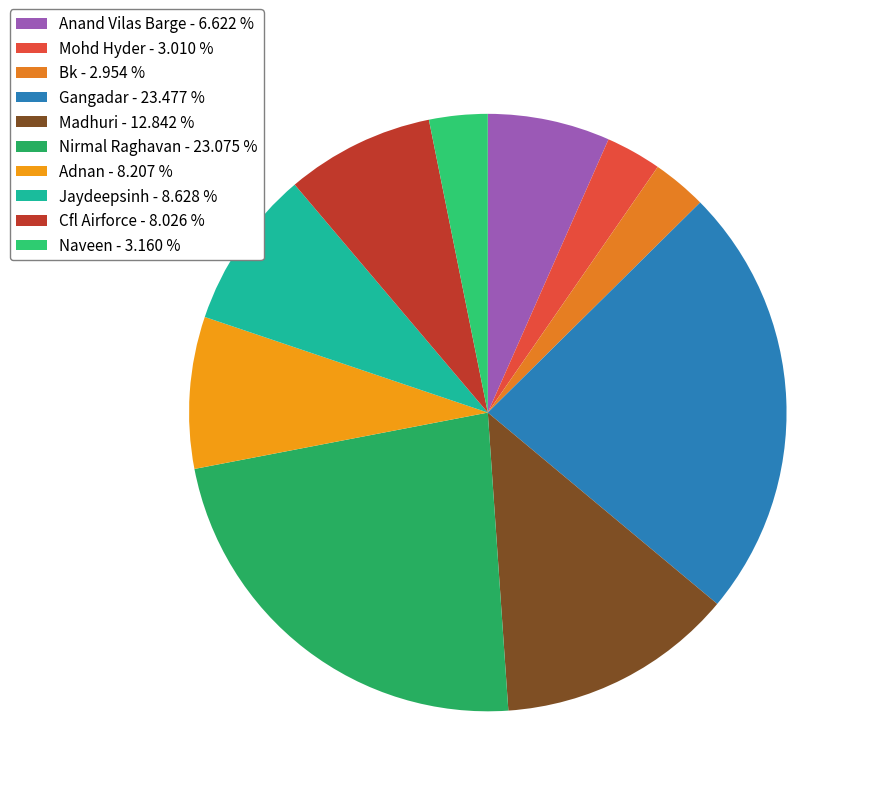

Is Gangadar the majority of the pie?

No